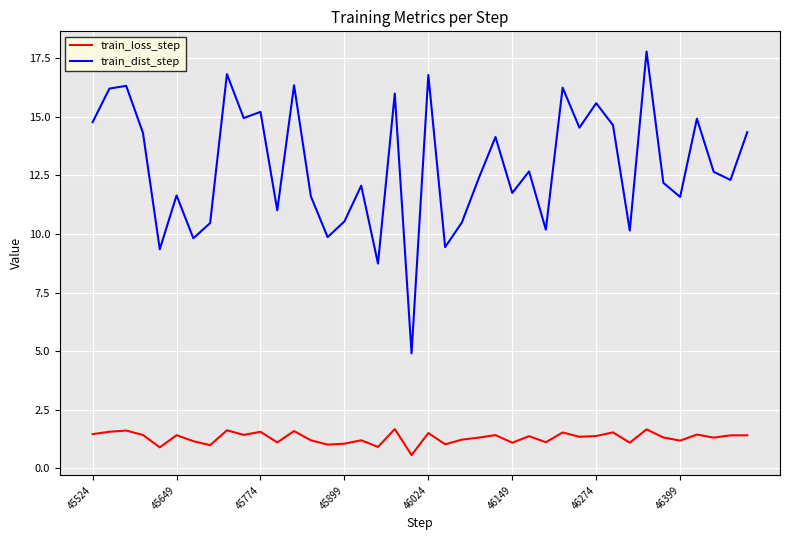

List the series in order of their overall mean, lowest first.

train_loss_step, train_dist_step